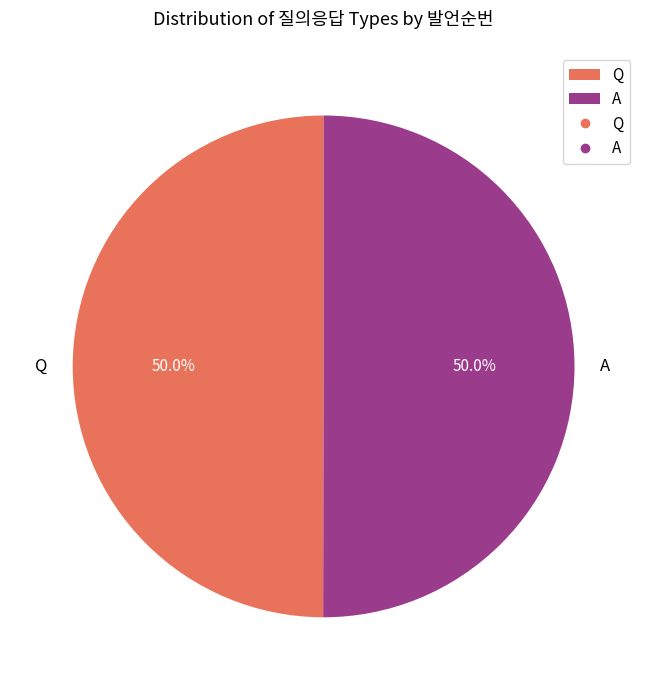

How many slices are in this pie chart?

2